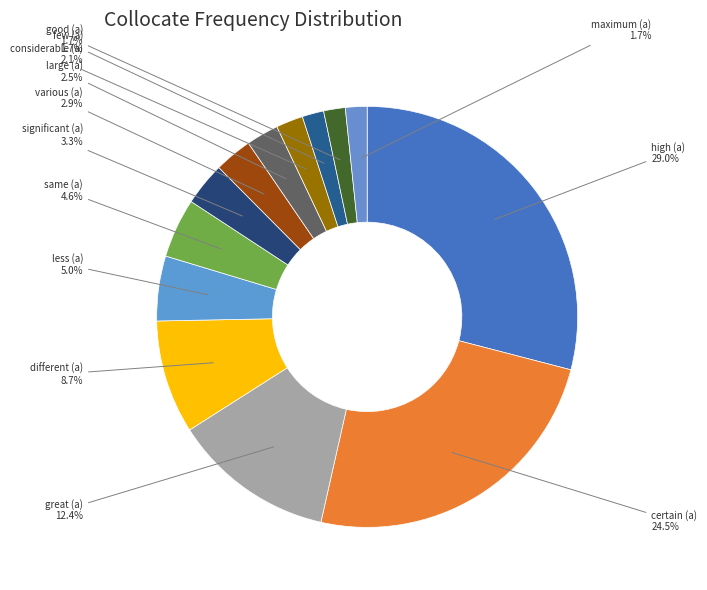

Is it true that good (a) is 7% of the pie?

False